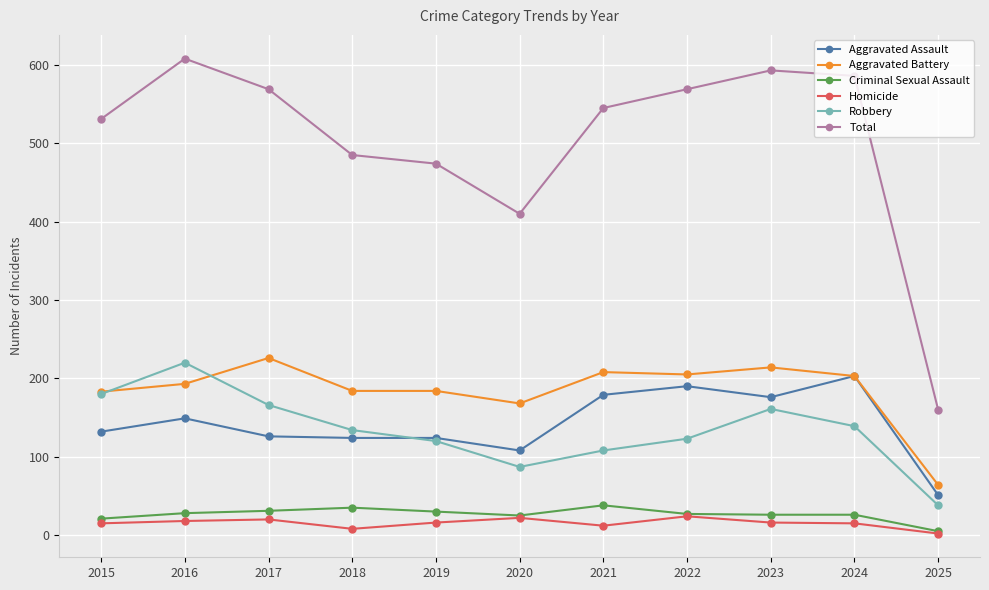

What is the difference between the maximum and minimum values in the Criminal Sexual Assault series?

33